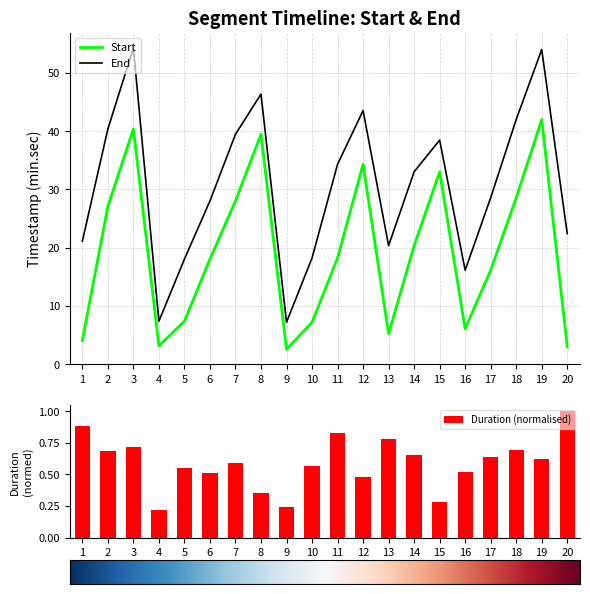

The Duration (normalised) series shows 0.4 at 9. True or false?

False